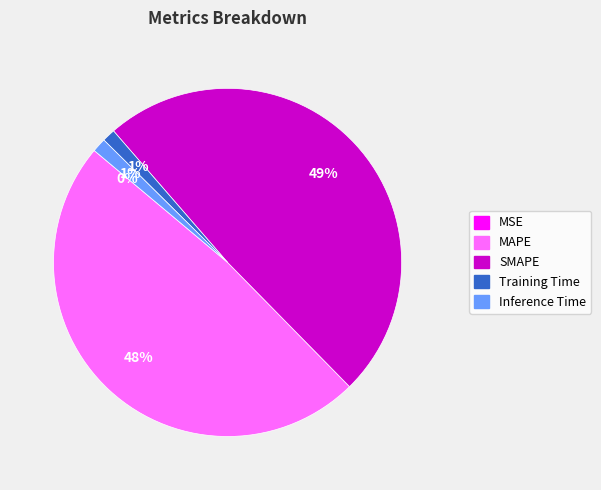

Does Inference Time represent more than half of the total?

No